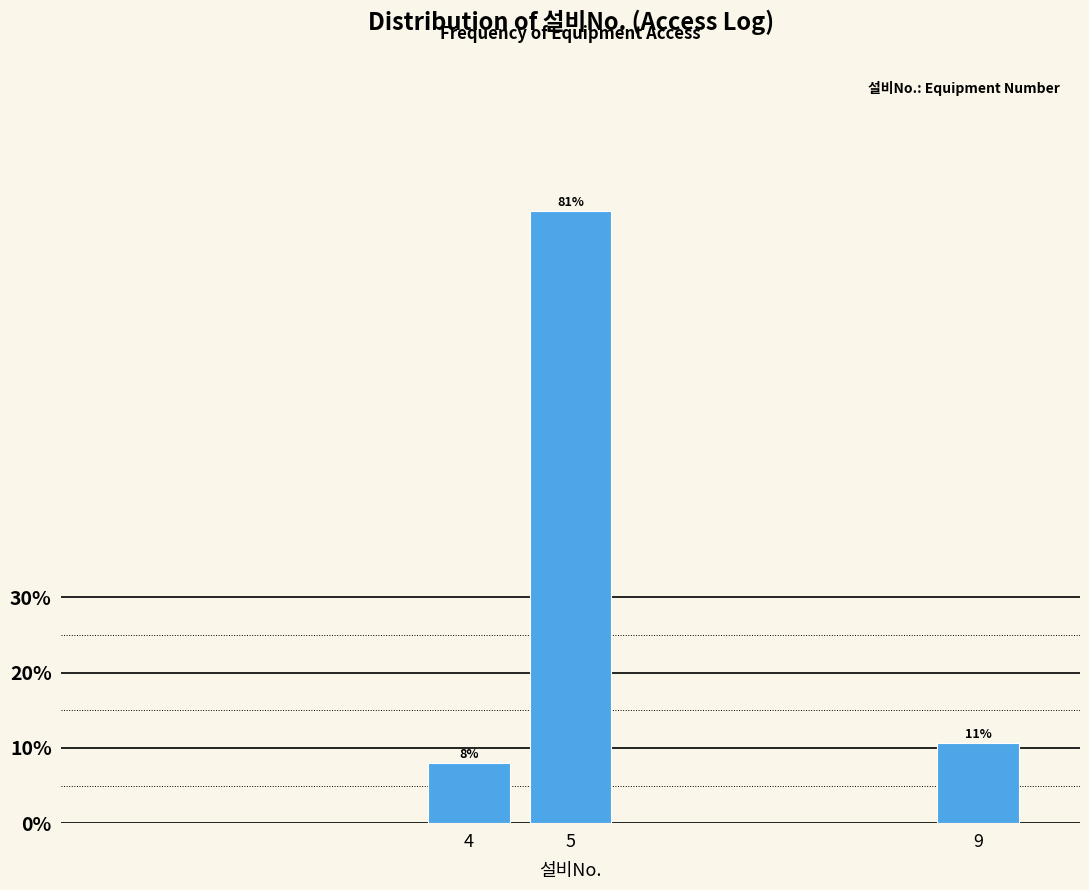

Is it true that the value at 9 is 10.7?

True